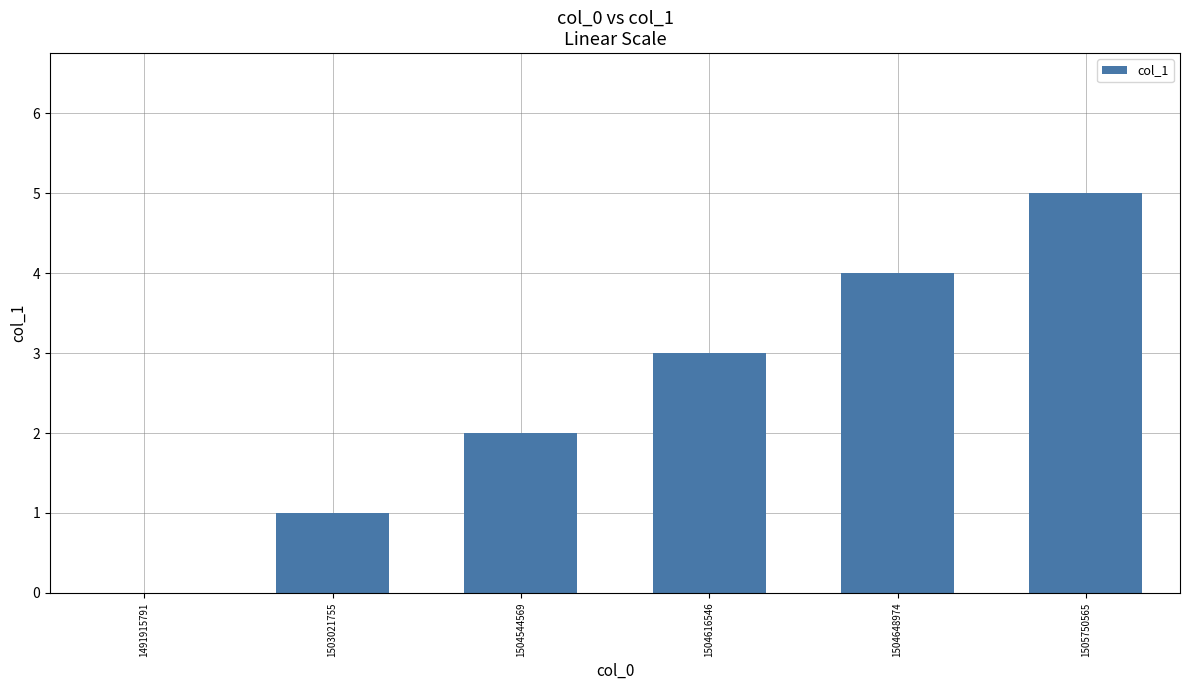

Reading left to right, what are all the values shown in this chart?

1491915791=0	1503021755=1	1504544569=2	1504616546=3	1504648974=4	1505750565=5